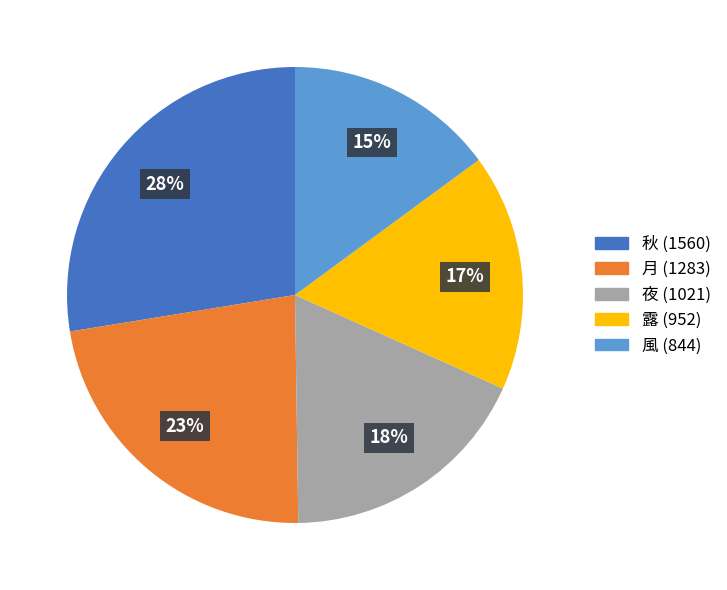

Is it true that 露 is 22% of the pie?

False